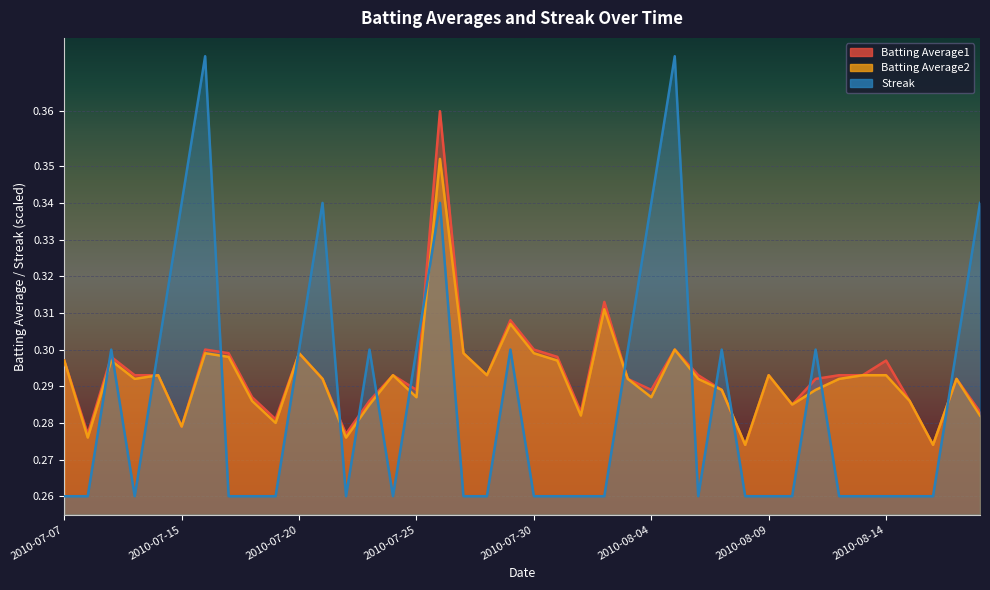

What position from the left is 2010-08-13?

35